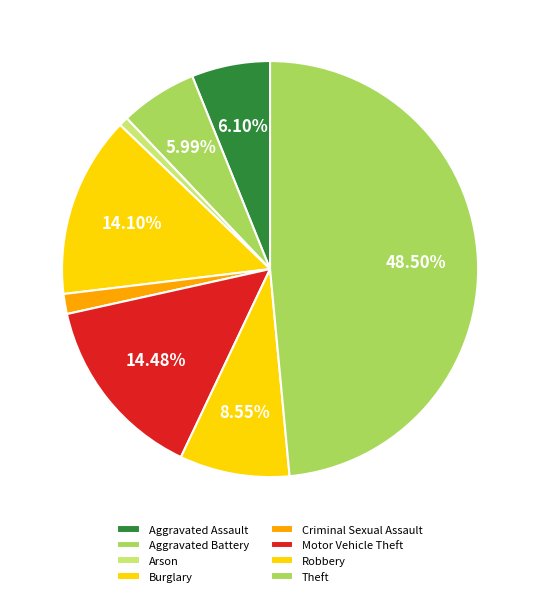

Does Theft account for over 50% of the chart?

No